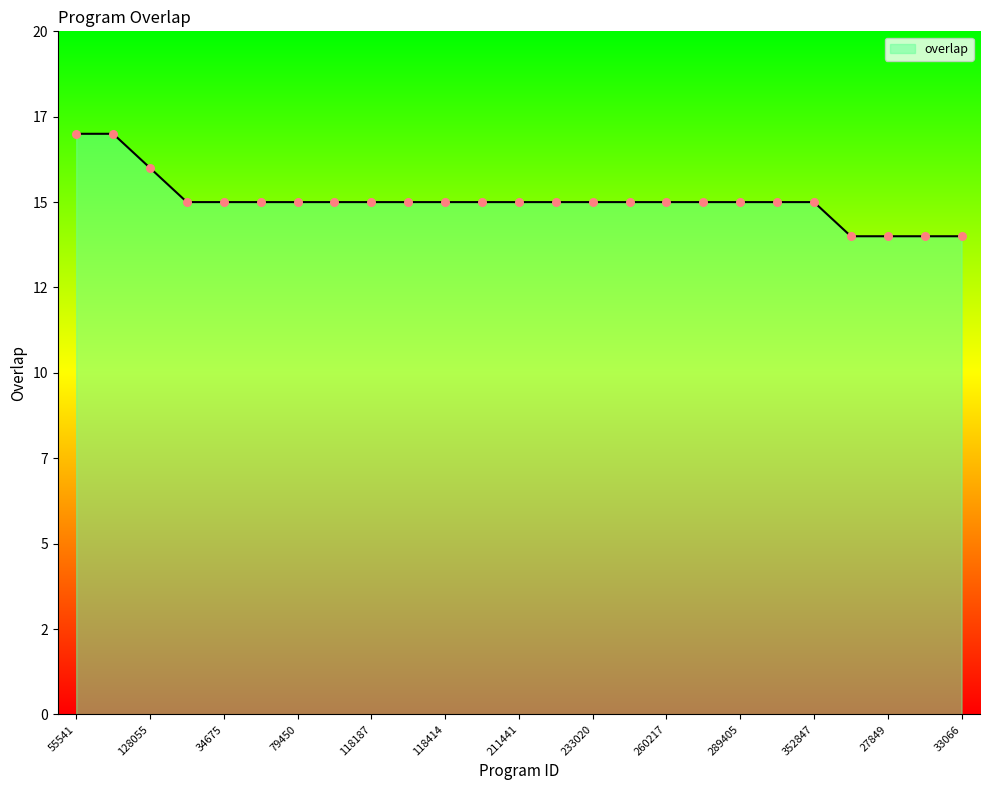

Does the chart have visible grid lines?

No